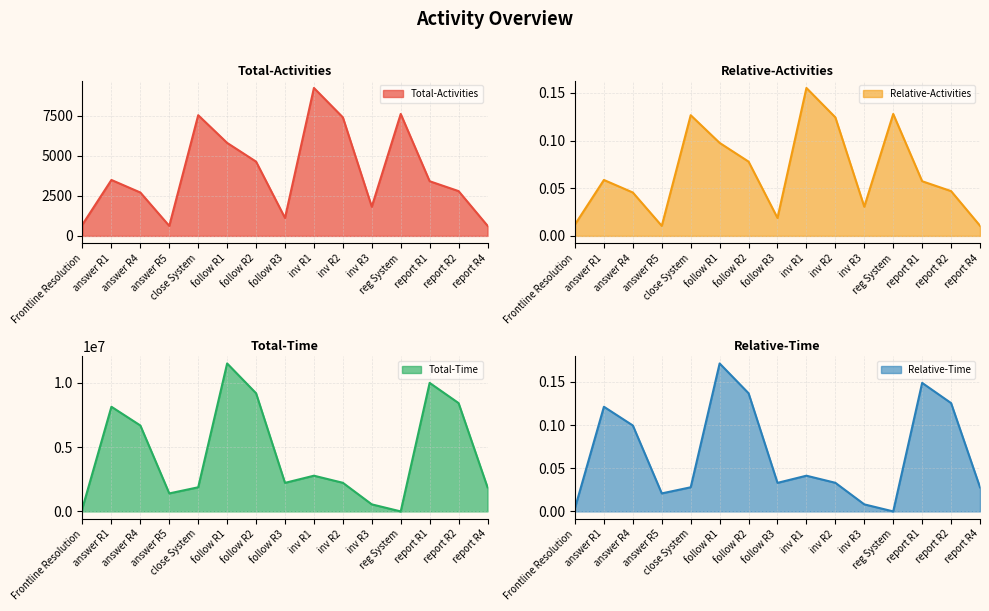

What is the highest value of the Relative-Time series?

0.2